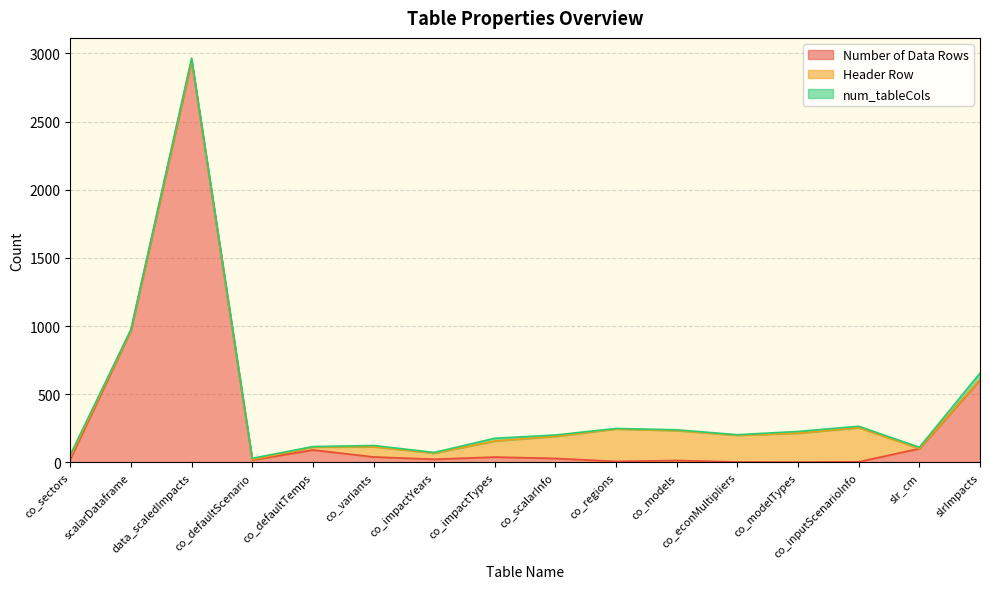

Where is num_tableCols nearest to the value 25?

co_impactTypes